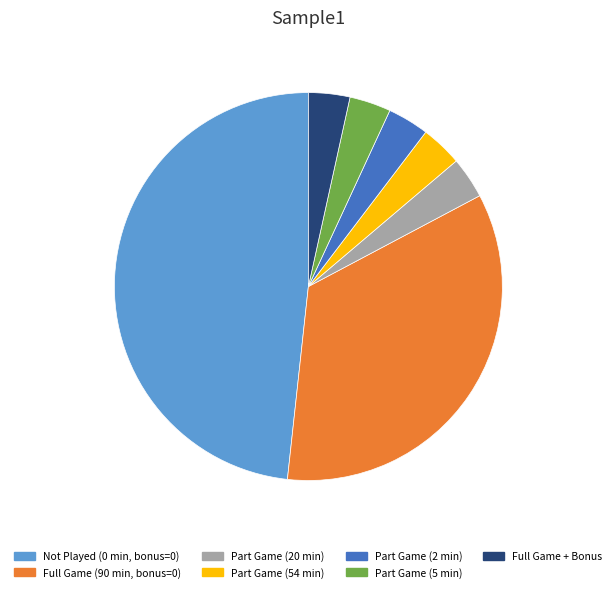

How many segments does this pie chart have?

7